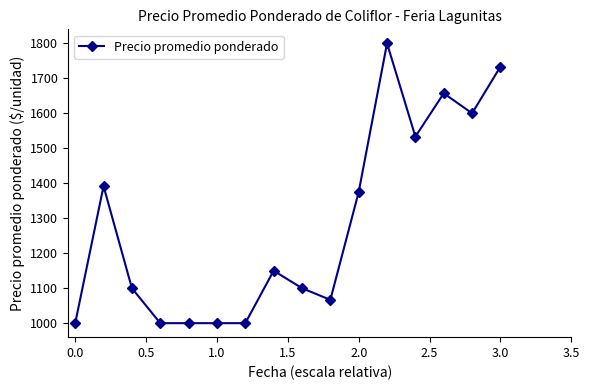

What is the minimum value shown in the chart?

1000.0